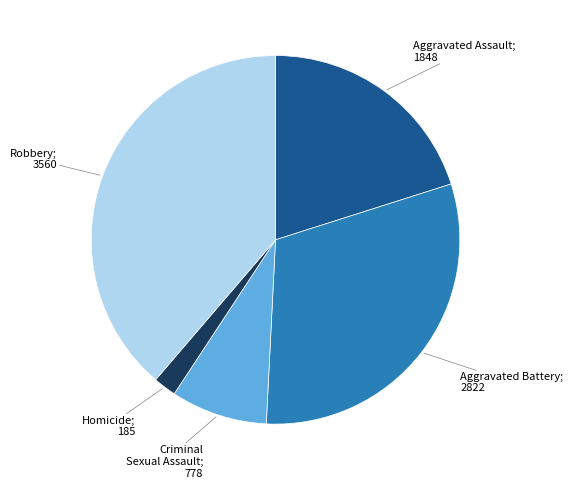

Is there a majority slice in this chart?

No